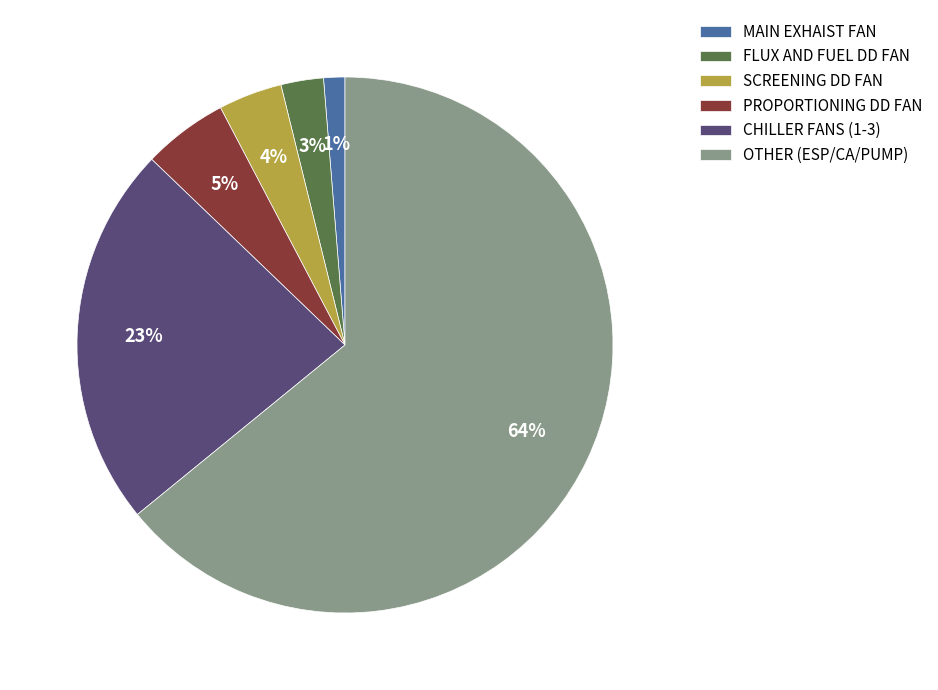

Does any single category account for the majority?

Yes